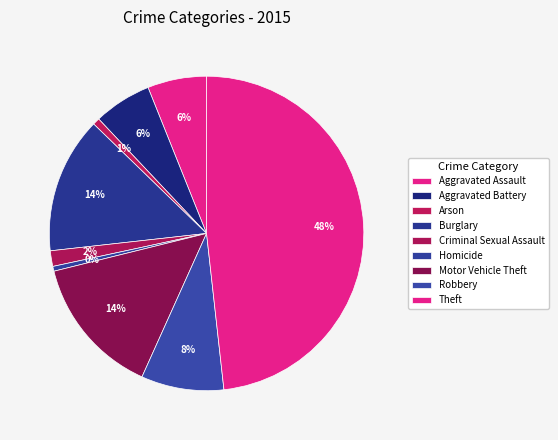

Is there a majority slice in this chart?

No